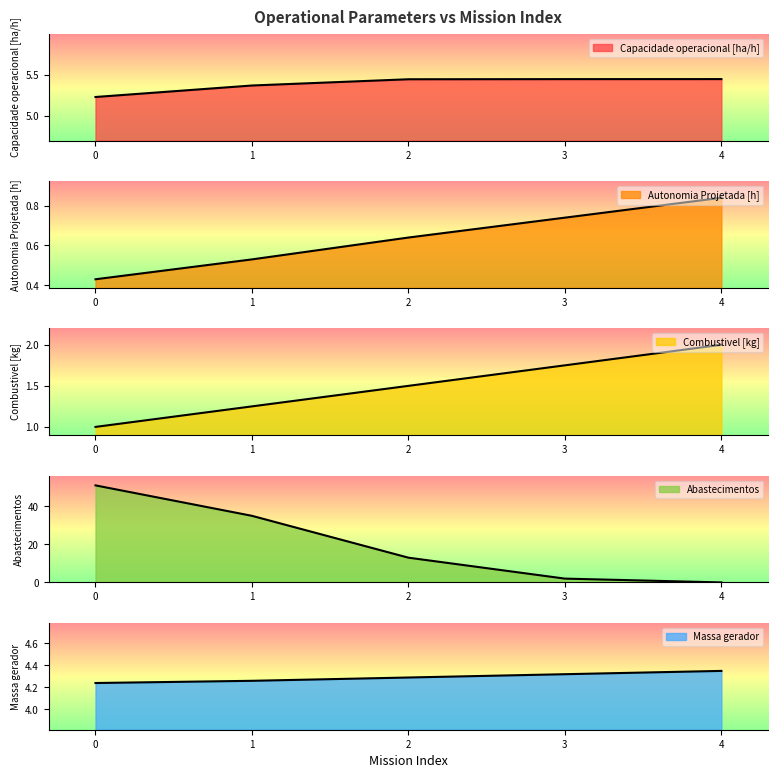

Rank the series by their maximum value, from lowest to highest.

Autonomia Projetada [h], Combustivel [kg], Massa gerador, Capacidade operacional [ha/h], Abastecimentos